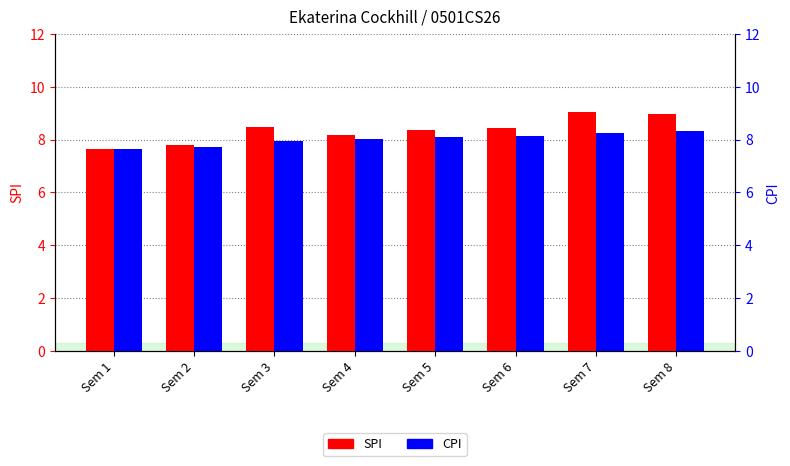

The SPI series shows 5.4 at Sem 6. True or false?

False